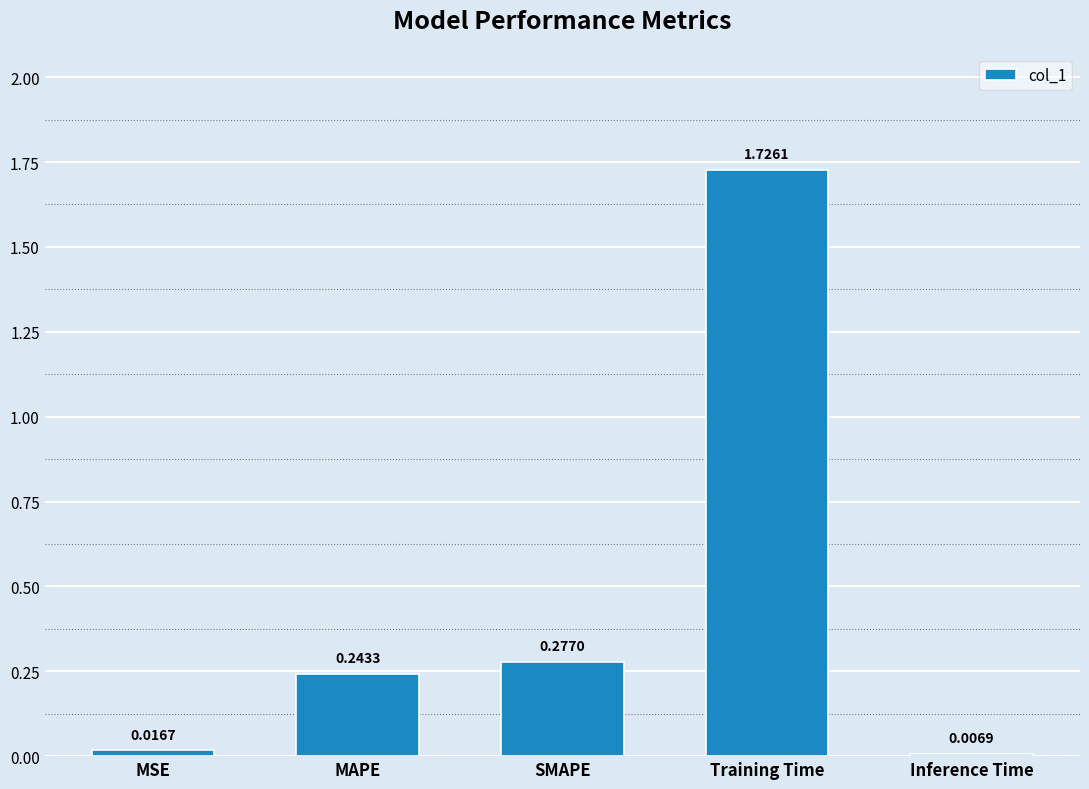

What is the label of the 3rd bar from the left?

SMAPE